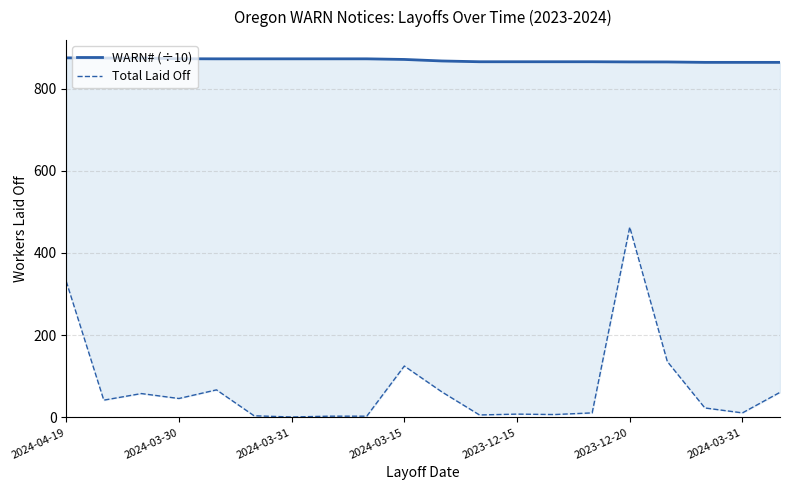

In Total Laid Off, how many points are lower than both neighbors (excluding endpoints)?

6